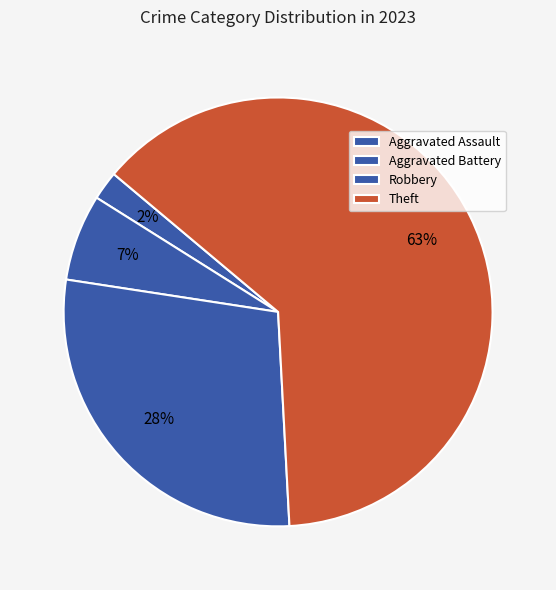

Which has a higher value, Aggravated Assault or Aggravated Battery?

Aggravated Battery